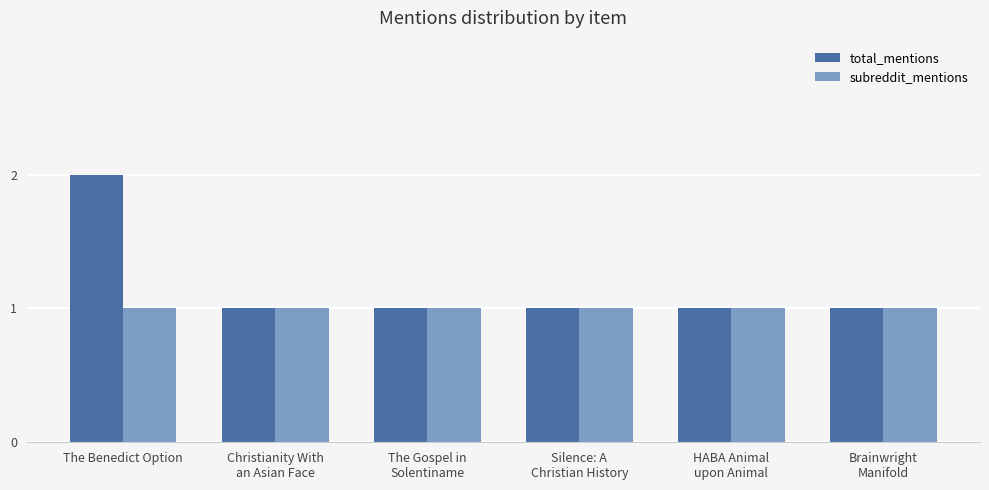

Rank the series by their maximum value, from highest to lowest.

total_mentions, subreddit_mentions